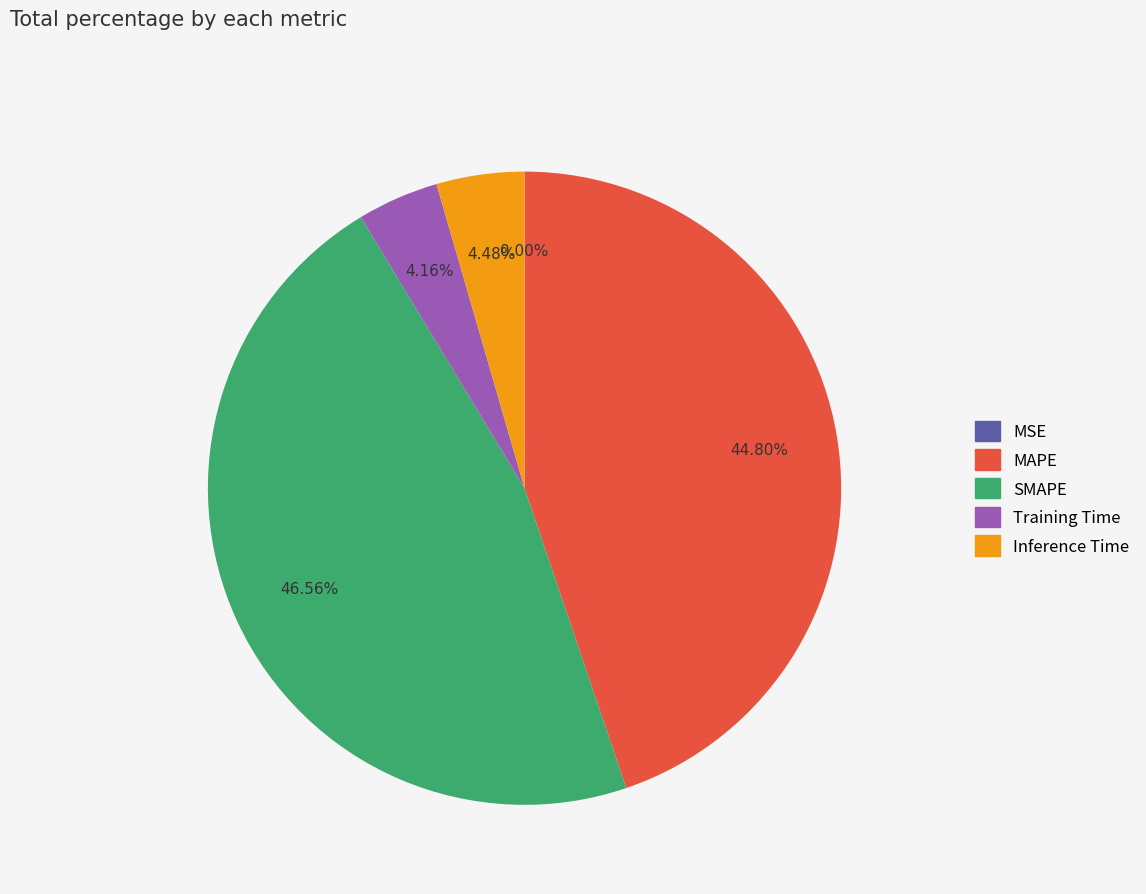

What percentage is NOT represented by Inference Time?

95.5%